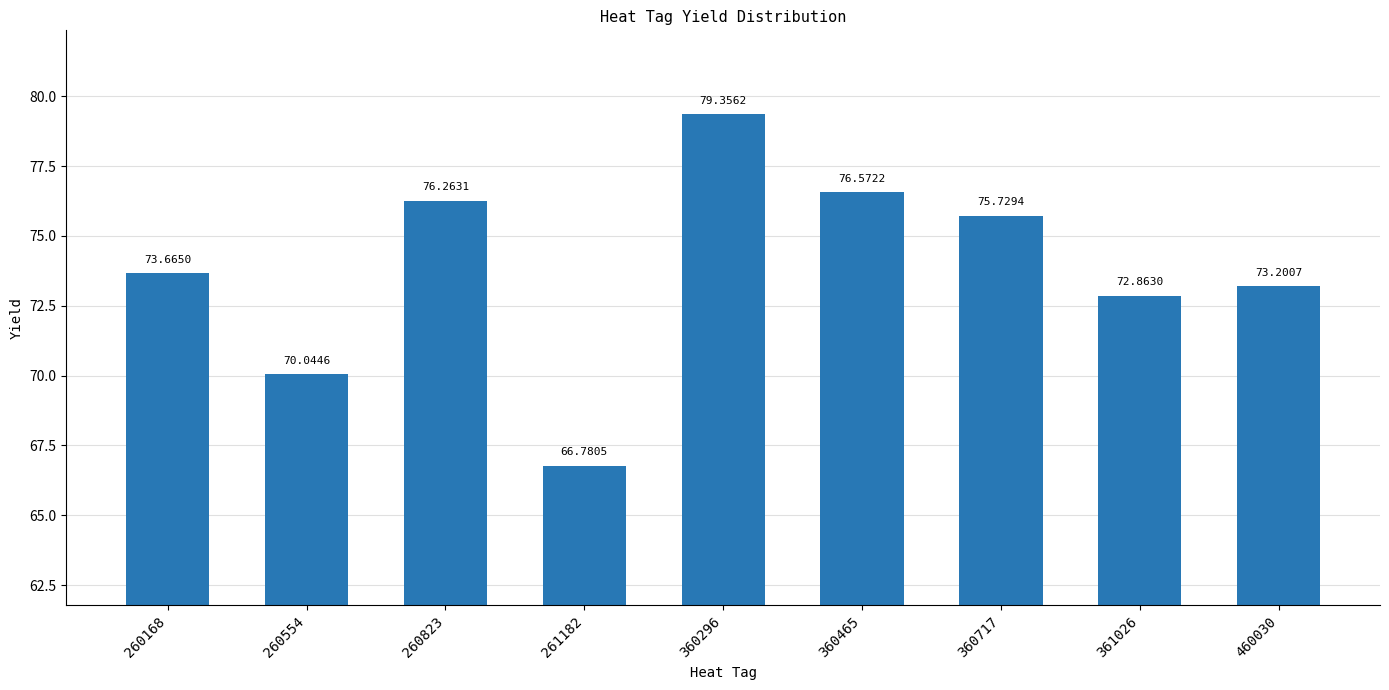

What is the change in value from 260823 to 361026?

-3.4